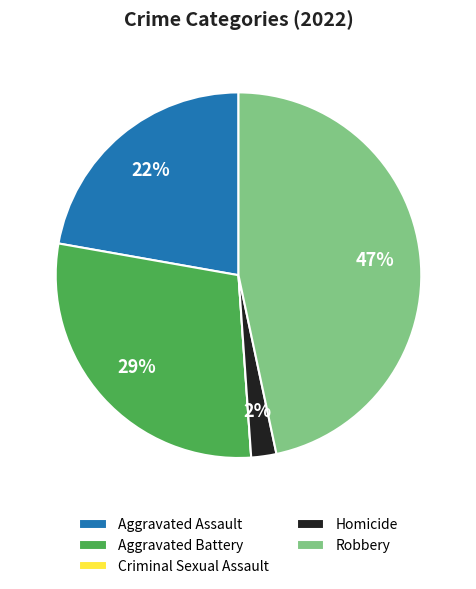

The Aggravated Battery slice represents 29% of the pie. True or false?

True